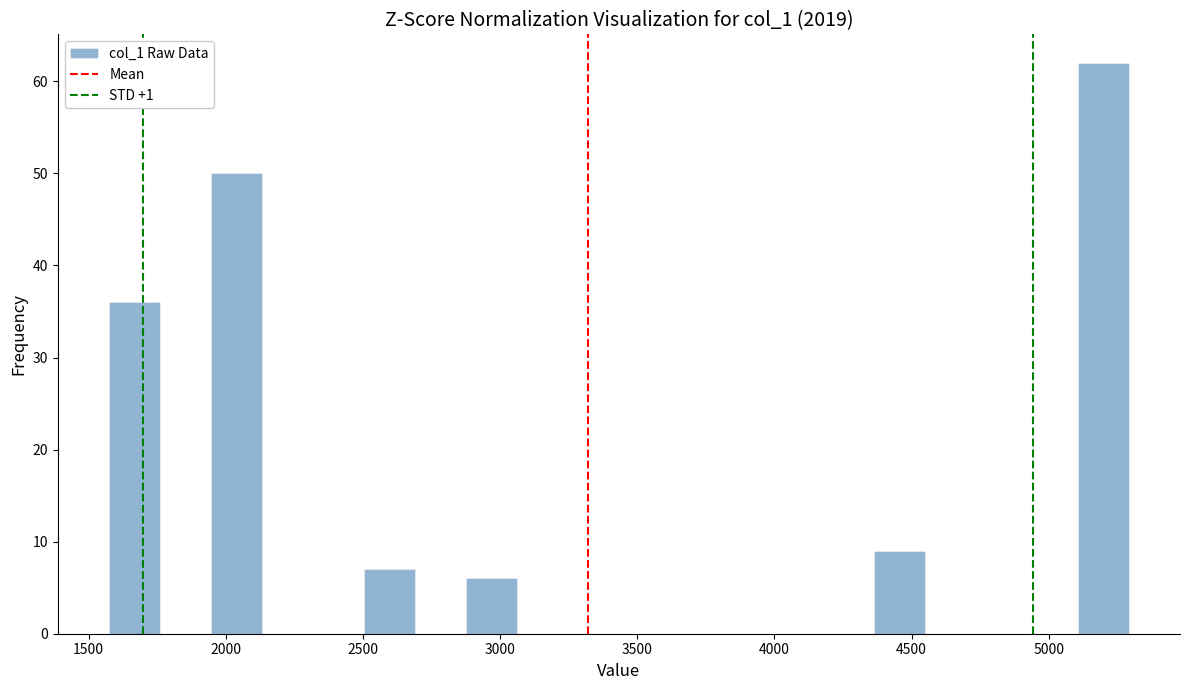

Read against the x-axis, roughly where is the centre of the tallest bar?

5200